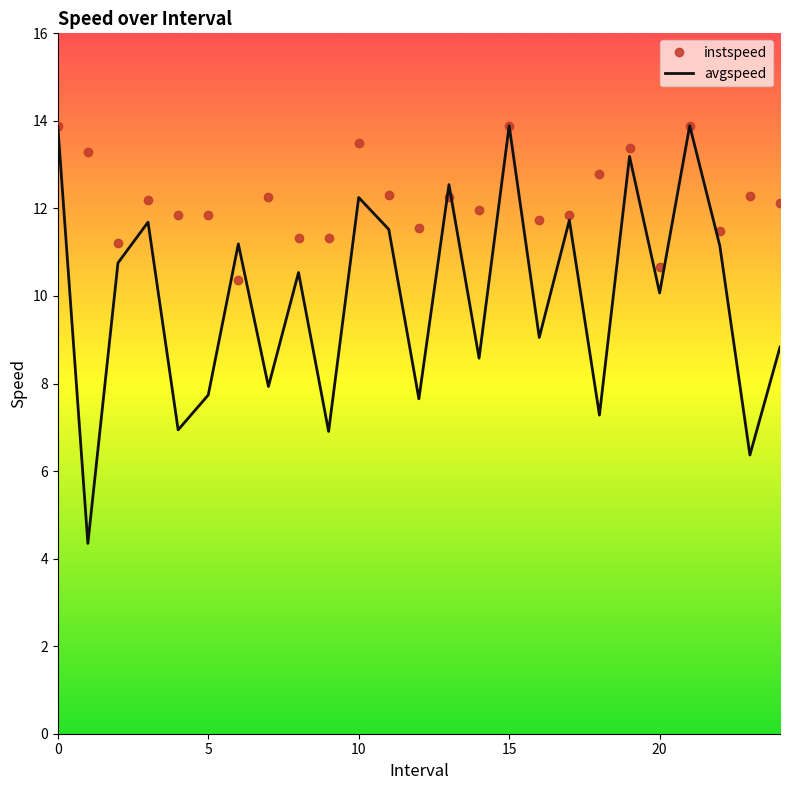

Which series has the largest range (max minus min)?

avgspeed